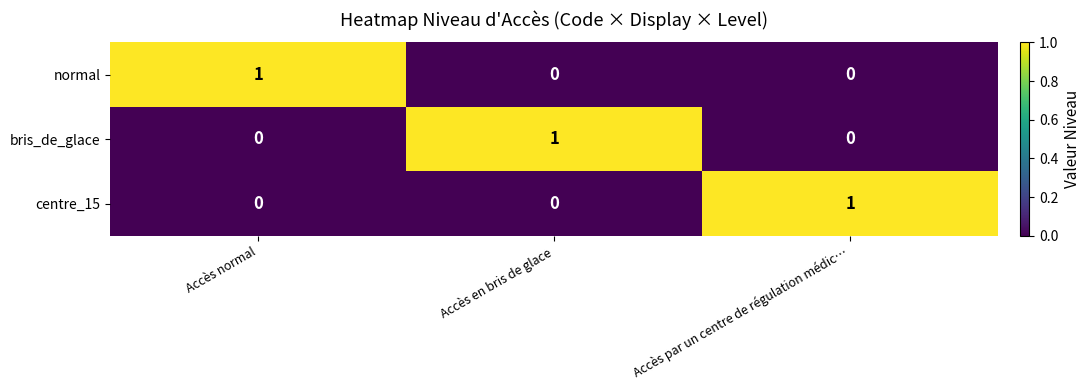

Is it true that bris_de_glace equals 2 at Accès en bris de glace?

False